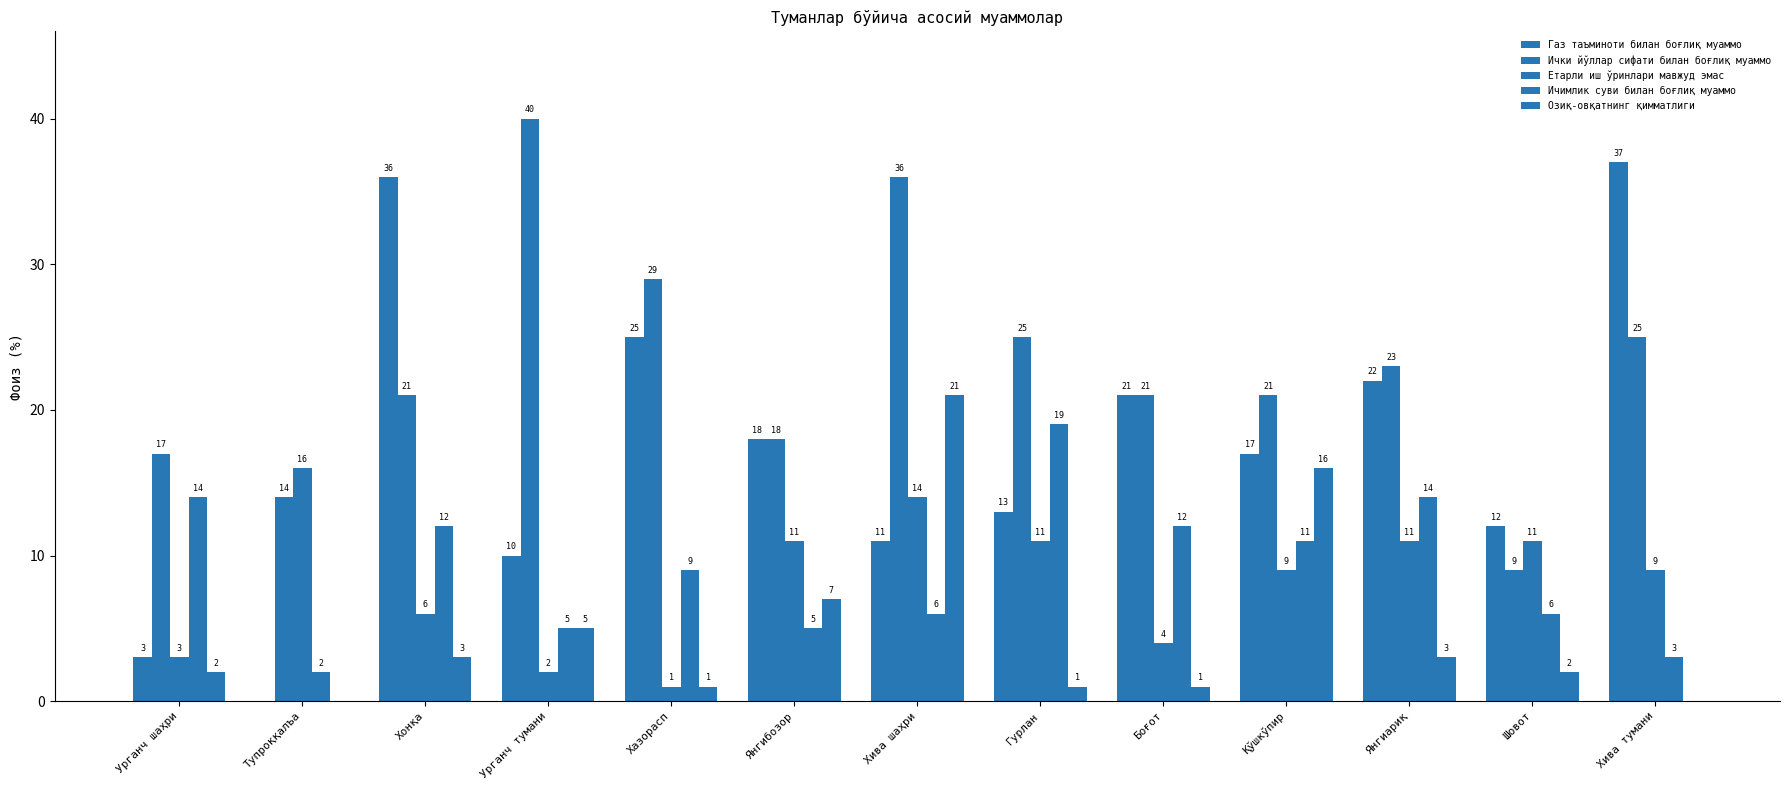

What is the difference between the second highest and minimum values in the Ичимлик суви билан боғлиқ муаммо series?

12